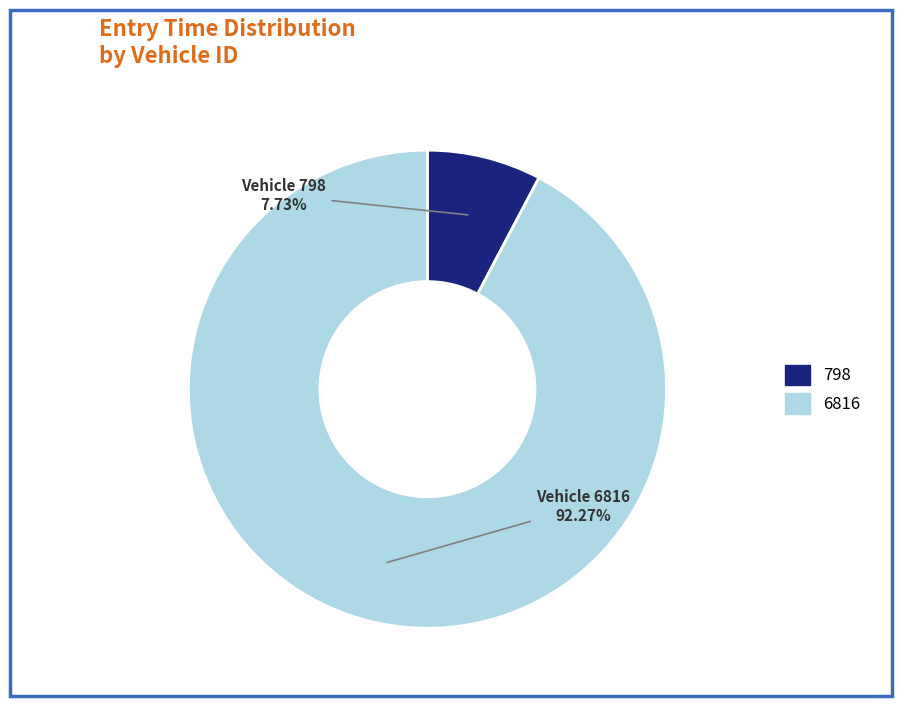

To the nearest percent, what is the difference between the largest and smallest slice percentages?

85%